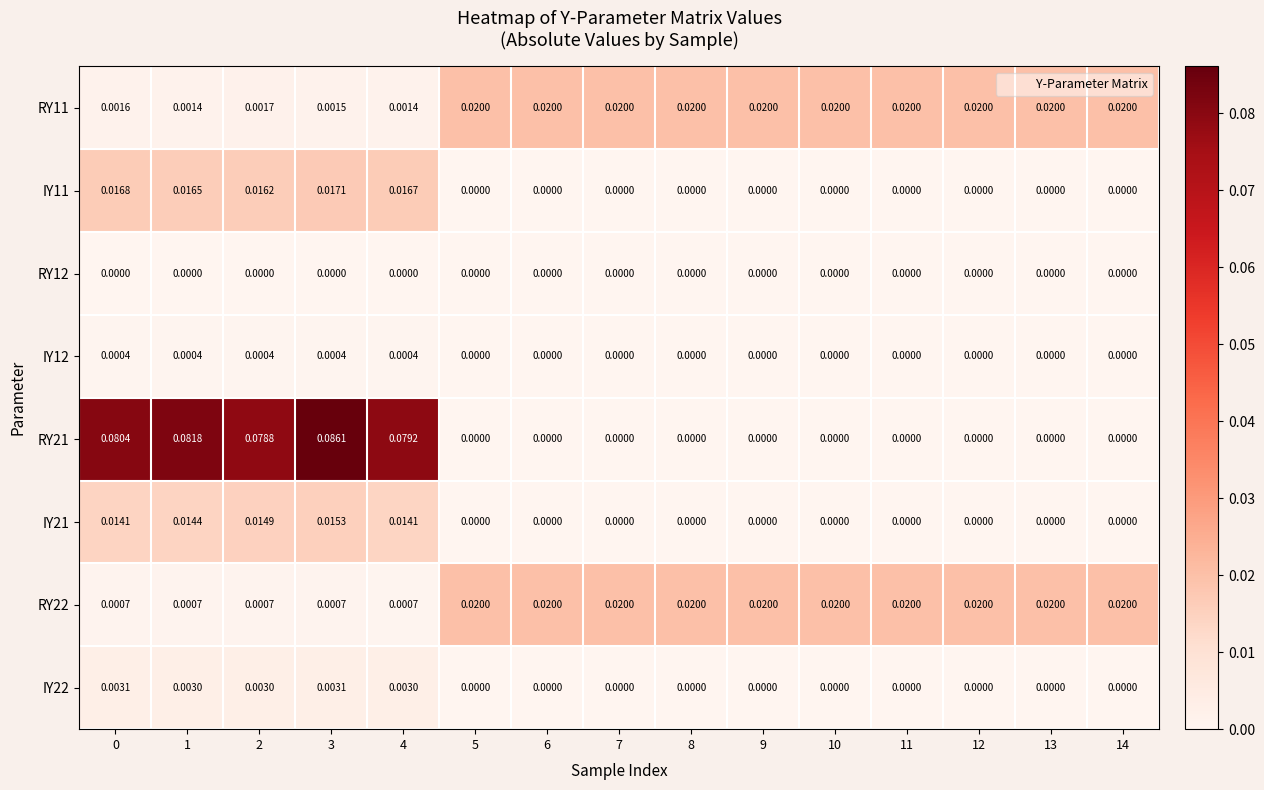

Is the value of IY12 at 13 greater than the value of RY11 at 4?

No